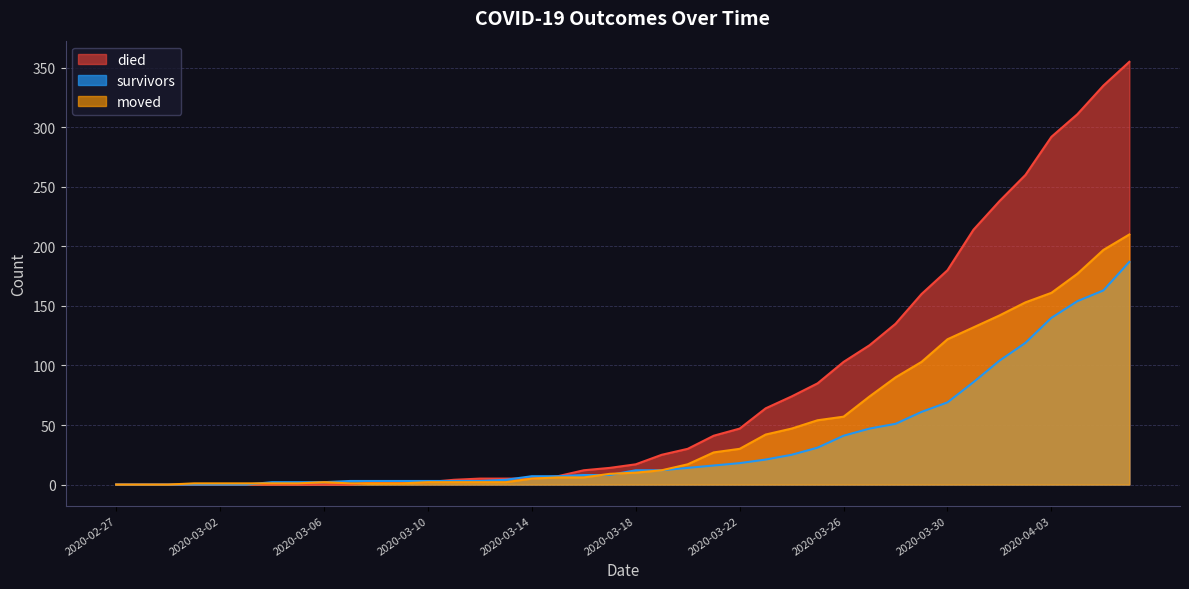

Rank the series by their maximum value, from lowest to highest.

survivors, moved, died